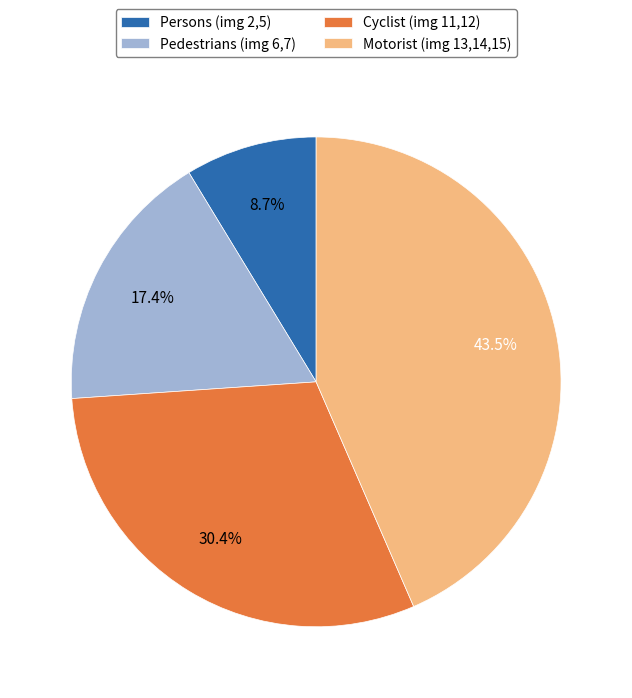

How much of the chart is everything except Pedestrians (img 6,7)?

82.6%